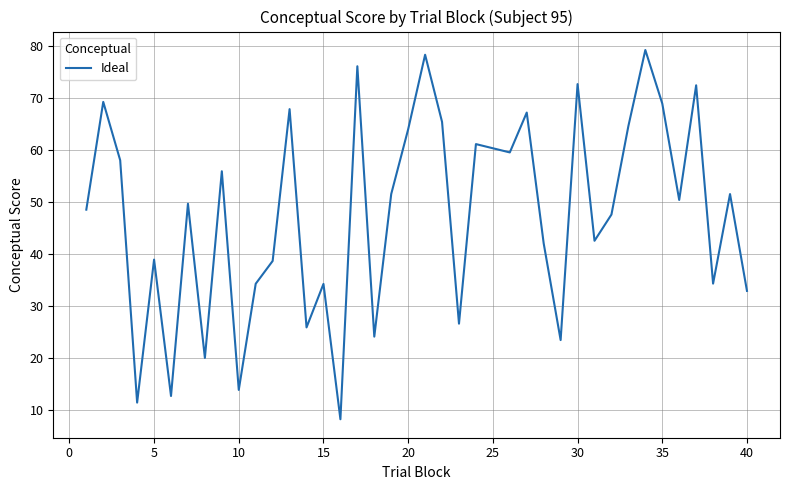

Count the number of values greater than 49.

20